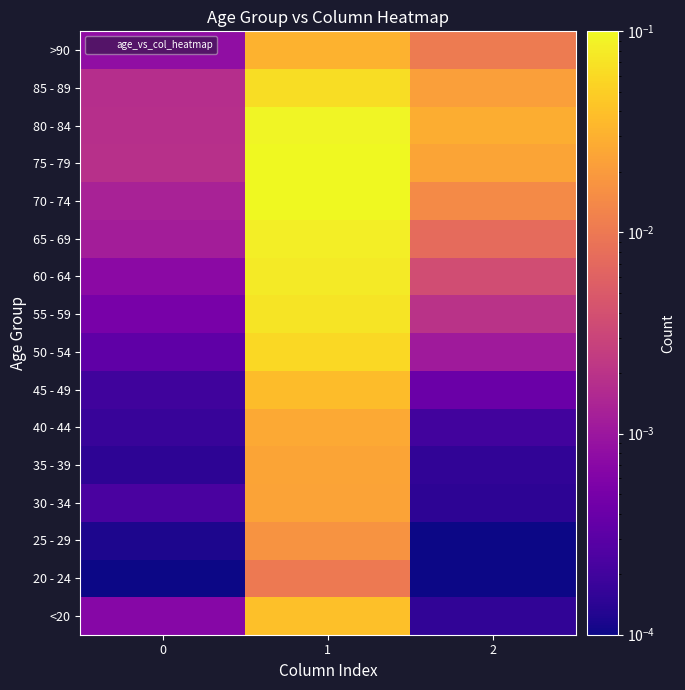

List the series in order of their peak value, highest first.

75 - 79, 70 - 74, 80 - 84, 65 - 69, 60 - 64, 55 - 59, 85 - 89, 50 - 54, <20, 45 - 49, >90, 40 - 44, 35 - 39, 30 - 34, 25 - 29, 20 - 24